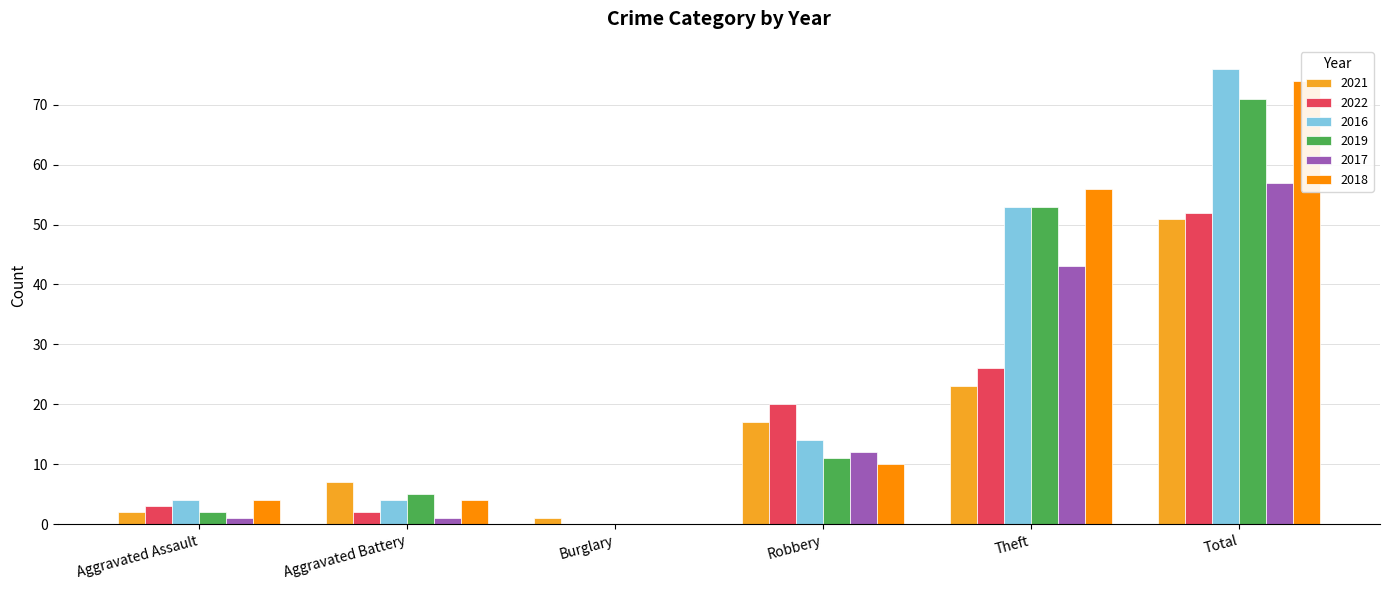

Reading left to right, extract all data points from this chart.

2021: 2	7	1	17	23	51
2022: 3	2	0	20	26	52
2016: 4	4	0	14	53	76
2019: 2	5	0	11	53	71
2017: 1	1	0	12	43	57
2018: 4	4	0	10	56	74